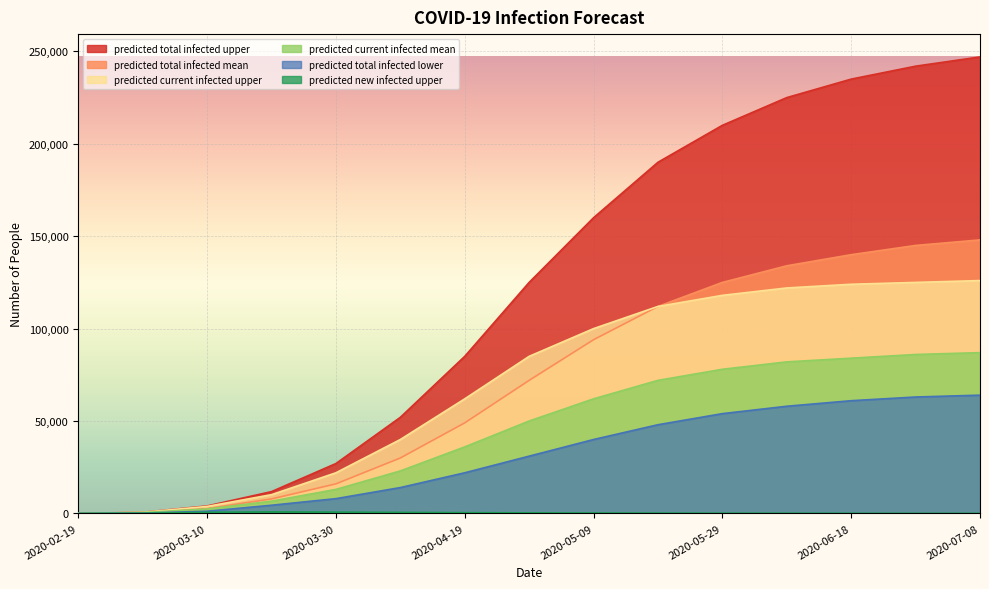

Reading left to right, what are all the values shown in this chart?

predicted_total_infected_upper: 2020-02-19=40	2020-02-29=616	2020-03-10=4041	2020-03-20=11806	2020-03-30=27000	2020-04-09=52000	2020-04-19=85000	2020-04-29=125000	2020-05-09=160000	2020-05-19=190000	2020-05-29=210000	2020-06-08=225000	2020-06-18=235000	2020-06-28=242000	2020-07-08=247000
predicted_total_infected_mean: 2020-02-19=34	2020-02-29=491	2020-03-10=2622	2020-03-20=7842	2020-03-30=16000	2020-04-09=30000	2020-04-19=49000	2020-04-29=72000	2020-05-09=94000	2020-05-19=112000	2020-05-29=125000	2020-06-08=134000	2020-06-18=140000	2020-06-28=145000	2020-07-08=148000
predicted_current_infected_upper: 2020-02-19=40	2020-02-29=616	2020-03-10=3801	2020-03-20=10148	2020-03-30=22000	2020-04-09=40000	2020-04-19=62000	2020-04-29=85000	2020-05-09=100000	2020-05-19=112000	2020-05-29=118000	2020-06-08=122000	2020-06-18=124000	2020-06-28=125000	2020-07-08=126000
predicted_current_infected_mean: 2020-02-19=34	2020-02-29=491	2020-03-10=2421	2020-03-20=6649	2020-03-30=13000	2020-04-09=23000	2020-04-19=36000	2020-04-29=50000	2020-05-09=62000	2020-05-19=72000	2020-05-29=78000	2020-06-08=82000	2020-06-18=84000	2020-06-28=86000	2020-07-08=87000
predicted_new_infected_upper: 2020-02-19=40	2020-02-29=128	2020-03-10=617	2020-03-20=829	2020-03-30=700	2020-04-09=550	2020-04-19=420	2020-04-29=310	2020-05-09=220	2020-05-19=160	2020-05-29=120	2020-06-08=95	2020-06-18=80	2020-06-28=70	2020-07-08=65
predicted_total_infected_lower: 2020-02-19=10	2020-02-29=157	2020-03-10=1202	2020-03-20=4437	2020-03-30=8000	2020-04-09=14000	2020-04-19=22000	2020-04-29=31000	2020-05-09=40000	2020-05-19=48000	2020-05-29=54000	2020-06-08=58000	2020-06-18=61000	2020-06-28=63000	2020-07-08=64000